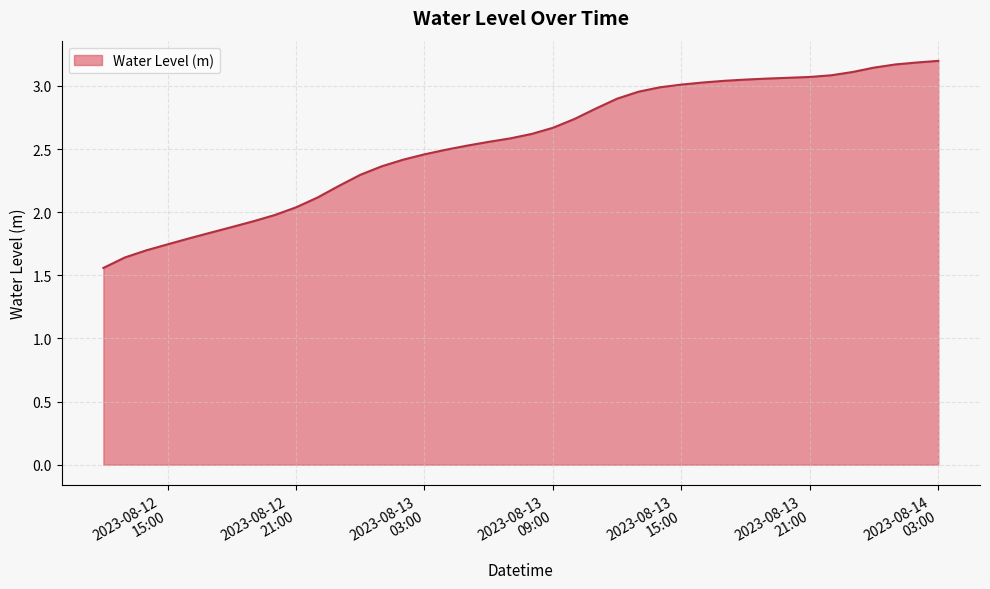

What is the maximum value shown in the chart?

3.2